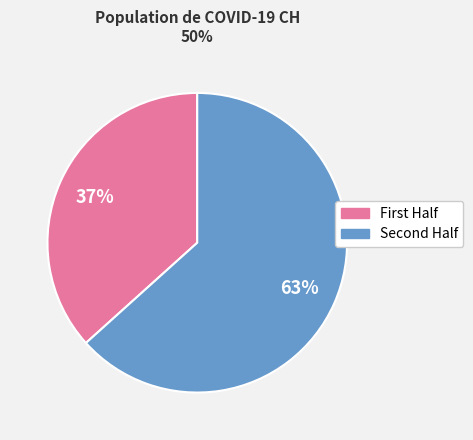

Does any single category account for the majority?

Yes